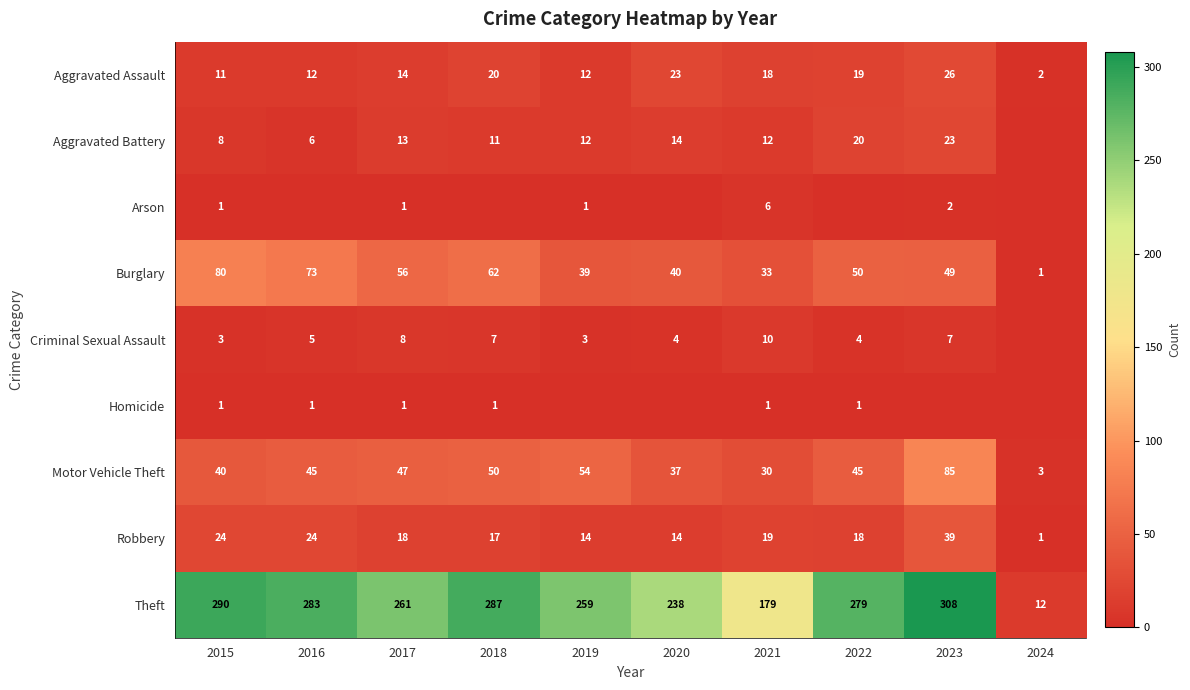

What is the maximum value for Aggravated Assault?

26